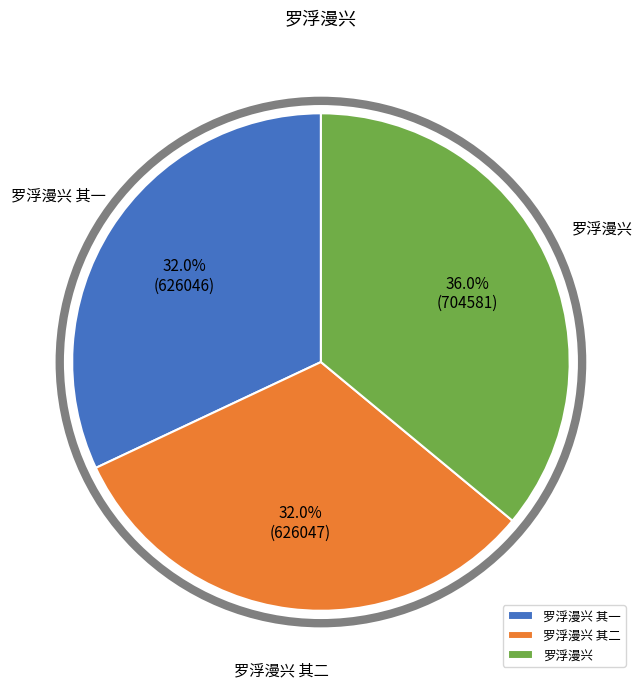

What portion of the pie excludes 罗浮漫兴 其一?

68.0%